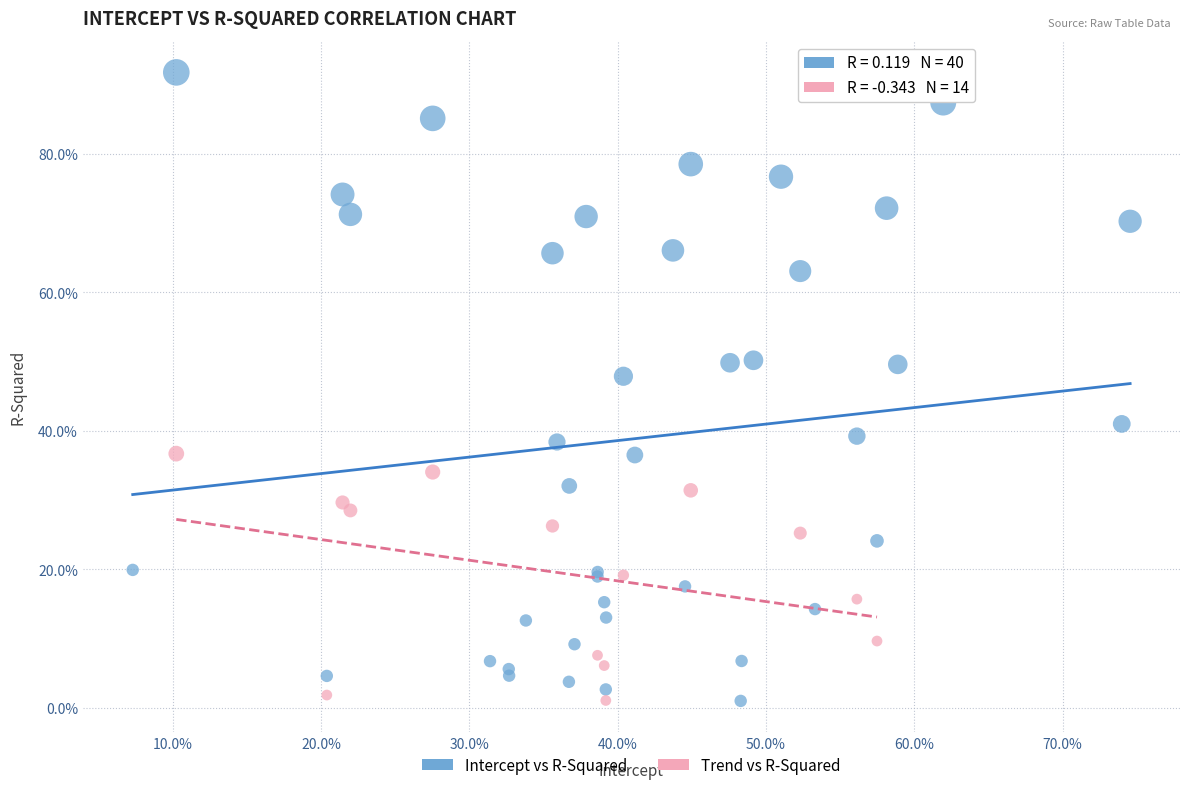

What are all the series names shown in the legend?

Intercept vs R-Squared, Trend vs R-Squared